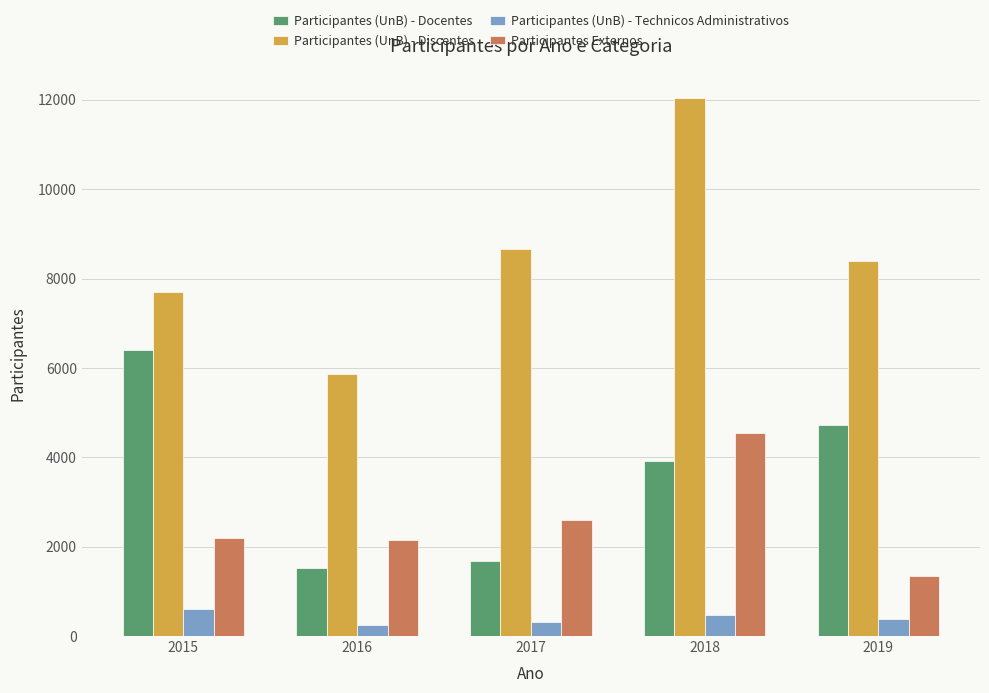

At how many categories does at least one series exceed 9513?

1